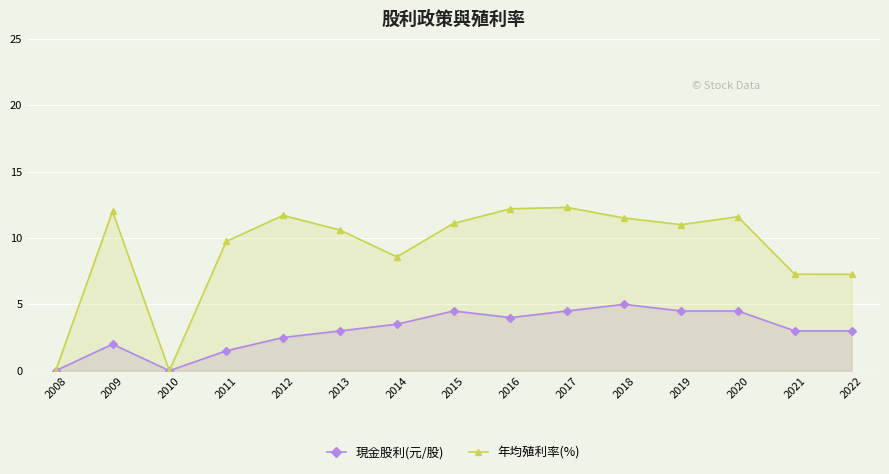

How many values in 現金股利(元/股) are above zero?

13